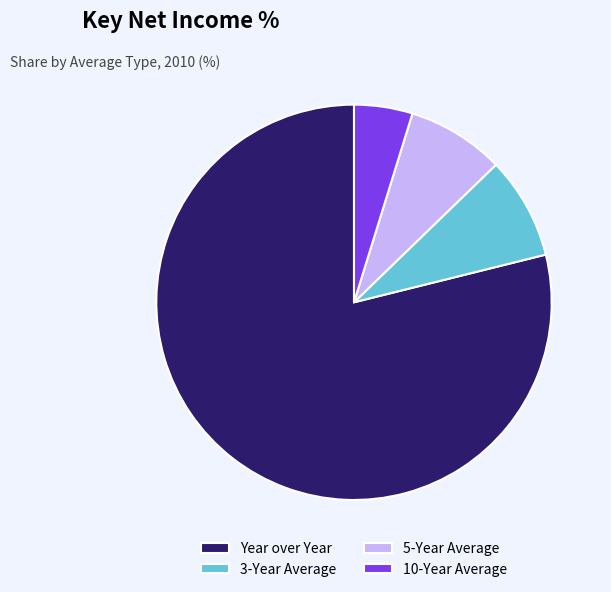

How many segments does this pie chart have?

4